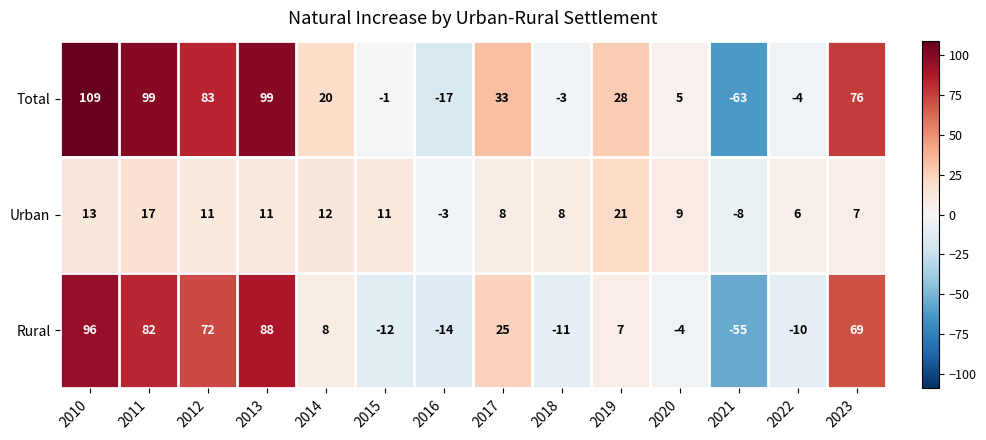

Which label corresponds to the smallest value in the chart?

2021